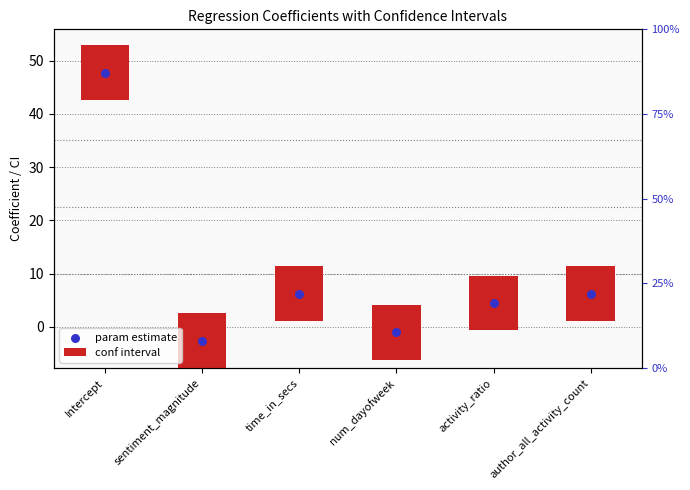

Is the value of param estimate at activity_ratio greater than the value of conf interval at activity_ratio?

No